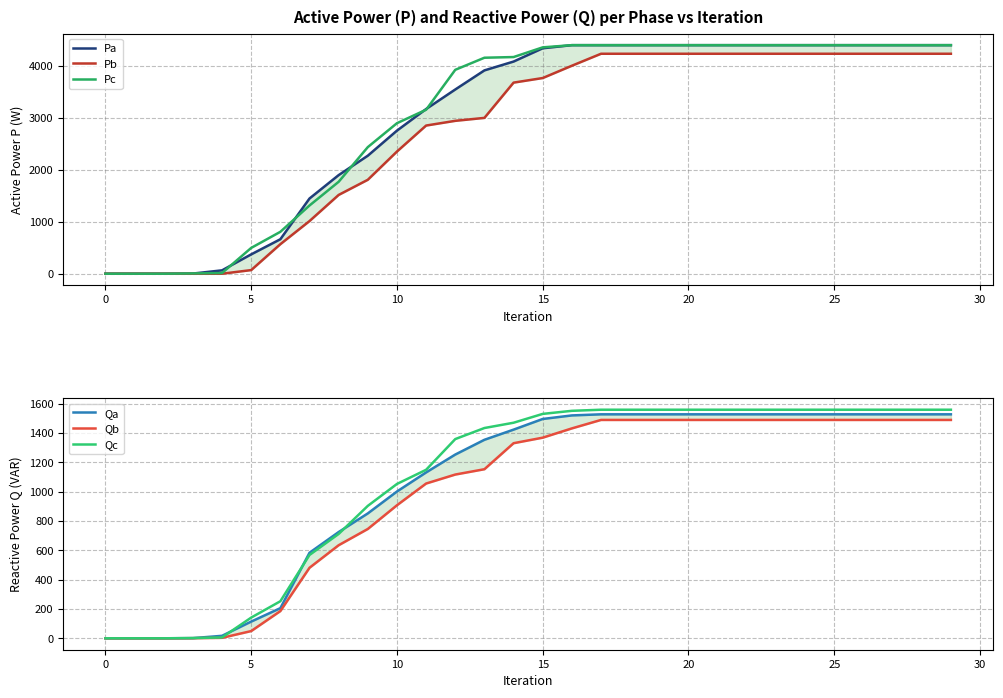

True or false: Pc has a value of 1186.0 at 20.

False